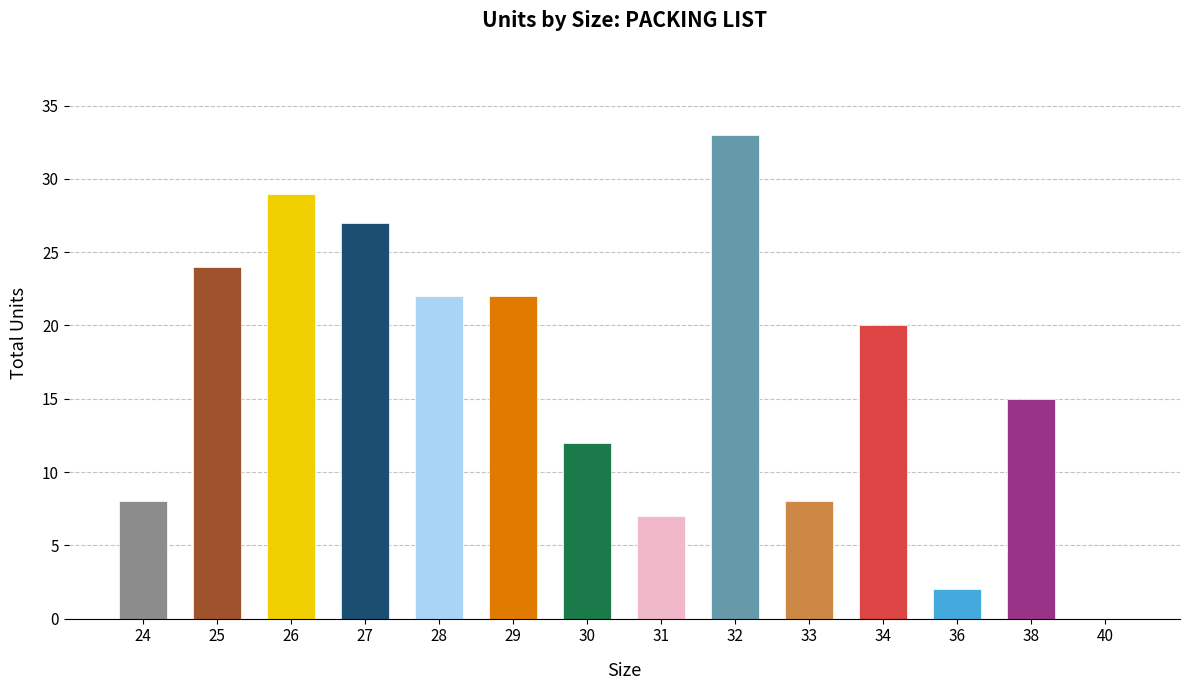

What is the greatest value displayed?

33